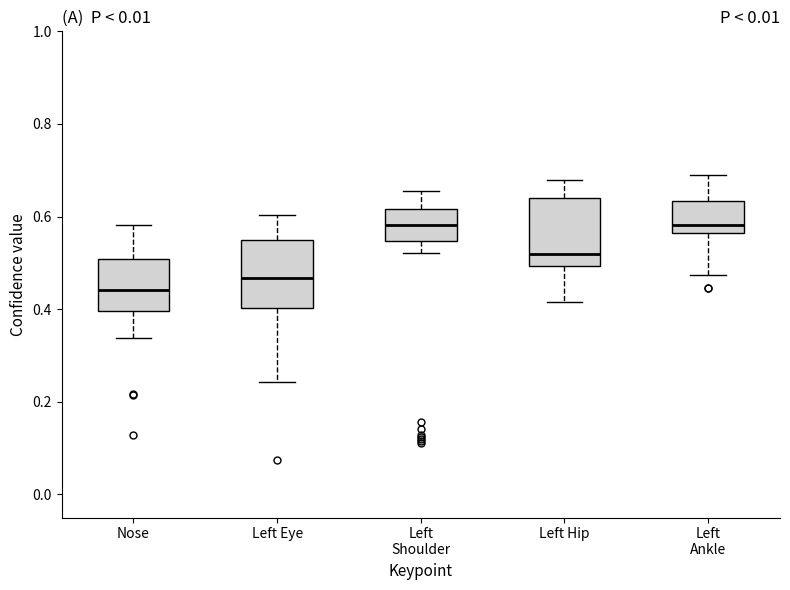

Where is the lower edge of the box for Left Hip on the y-axis? The values are not printed on the chart, so give them approximately, as read against the axis.

0.50